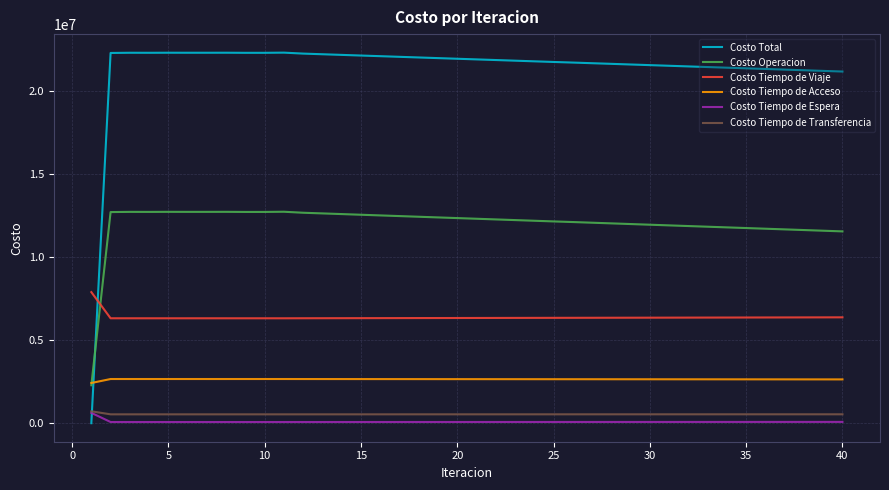

What is the highest value of the Costo Operacion series?

12740783.8